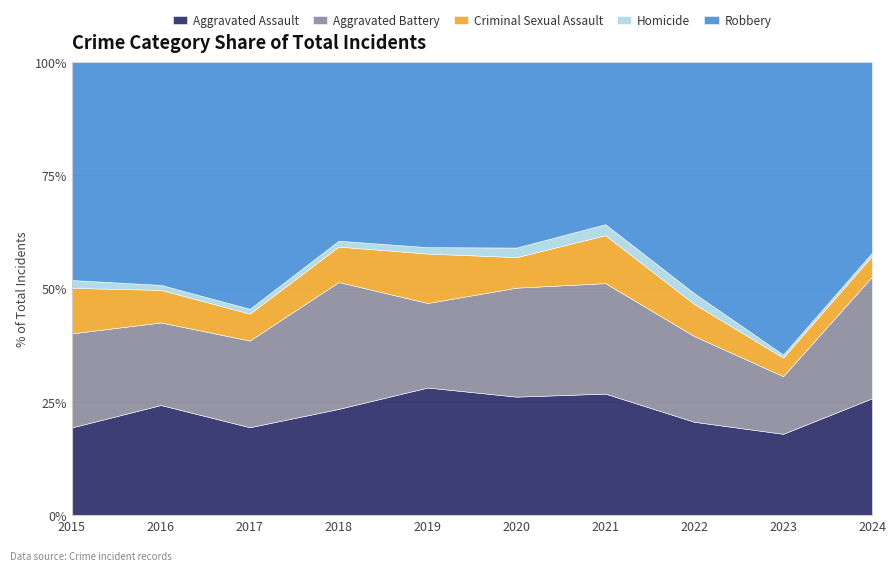

How many interior local peaks does the Aggravated Battery series have?

2